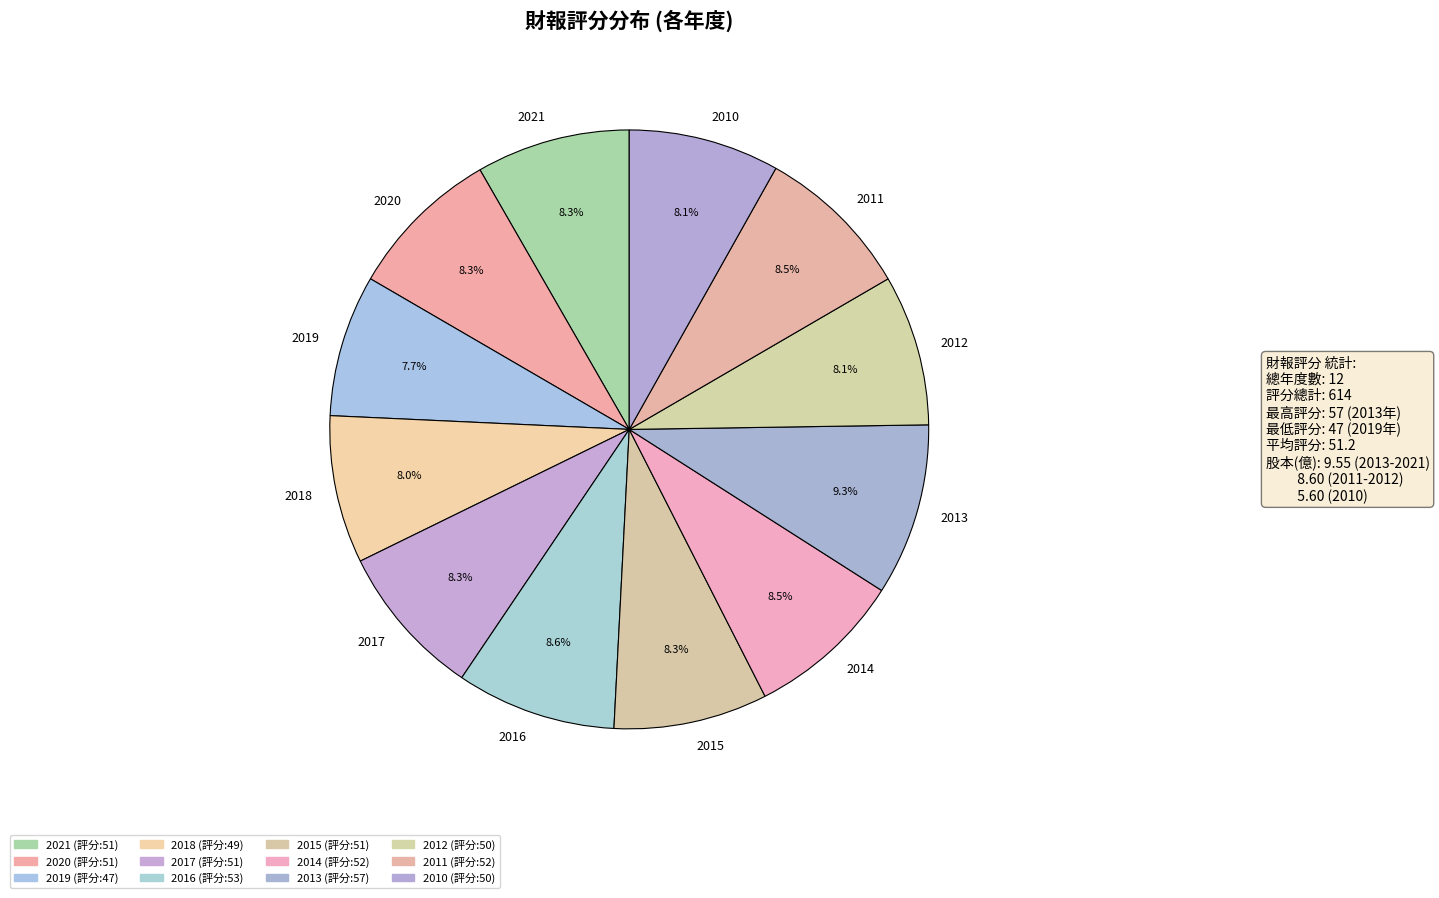

To the nearest percent, what is the difference between the 2013 and 2011 slice percentages?

1%